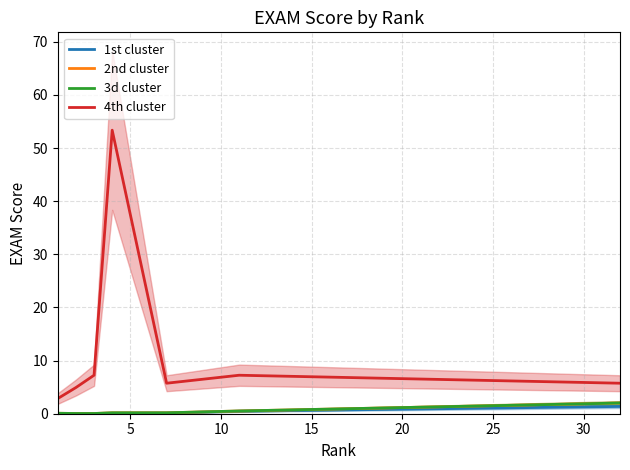

What is the greatest value displayed?

53.4